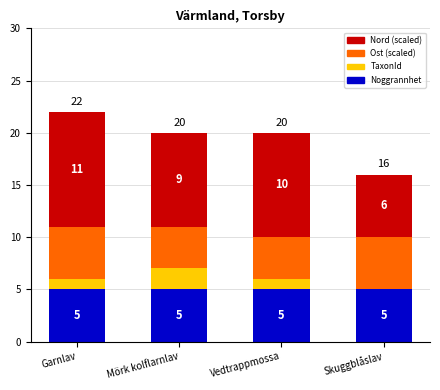

What is the approximate value of Noggrannhet at Vedtrappmossa?

5